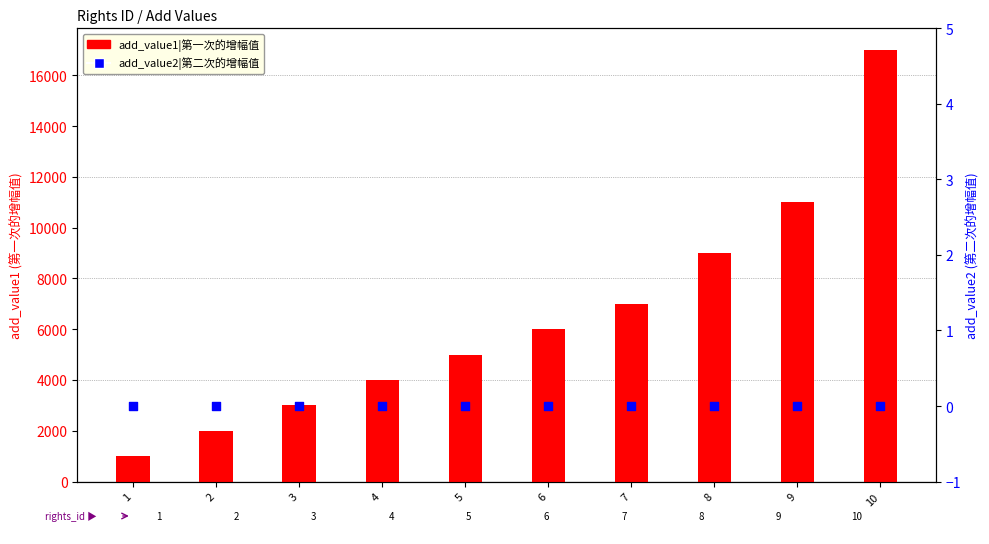

Is the value of add_value2|第二次的增幅值 at 3 greater than the value of add_value1|第一次的增幅值 at 10?

No